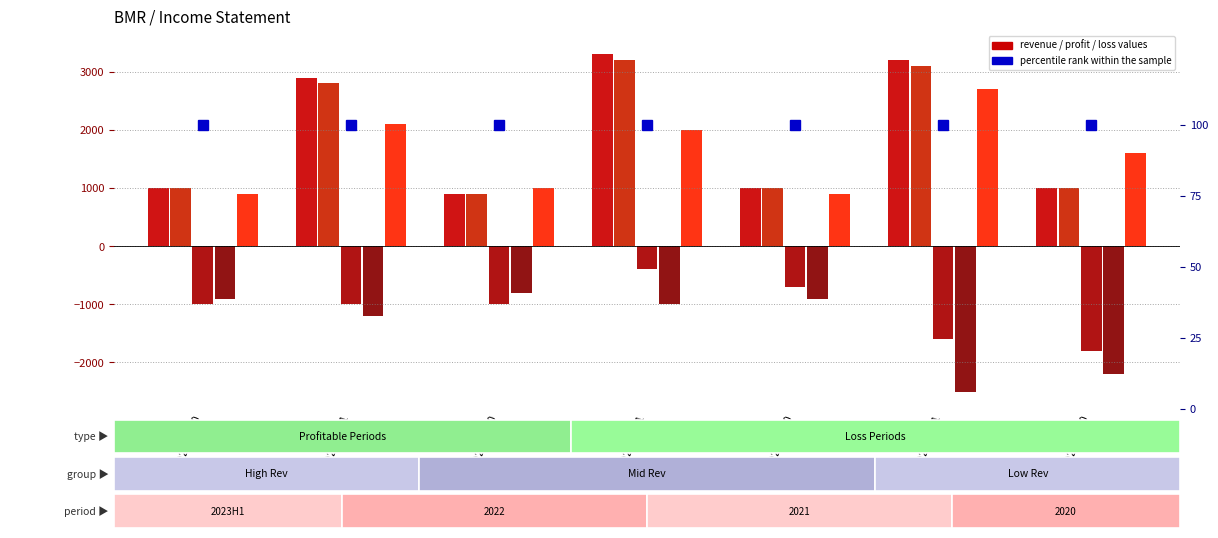

The value of Research Development at 2021-12-31 is 2000. True or false?

True